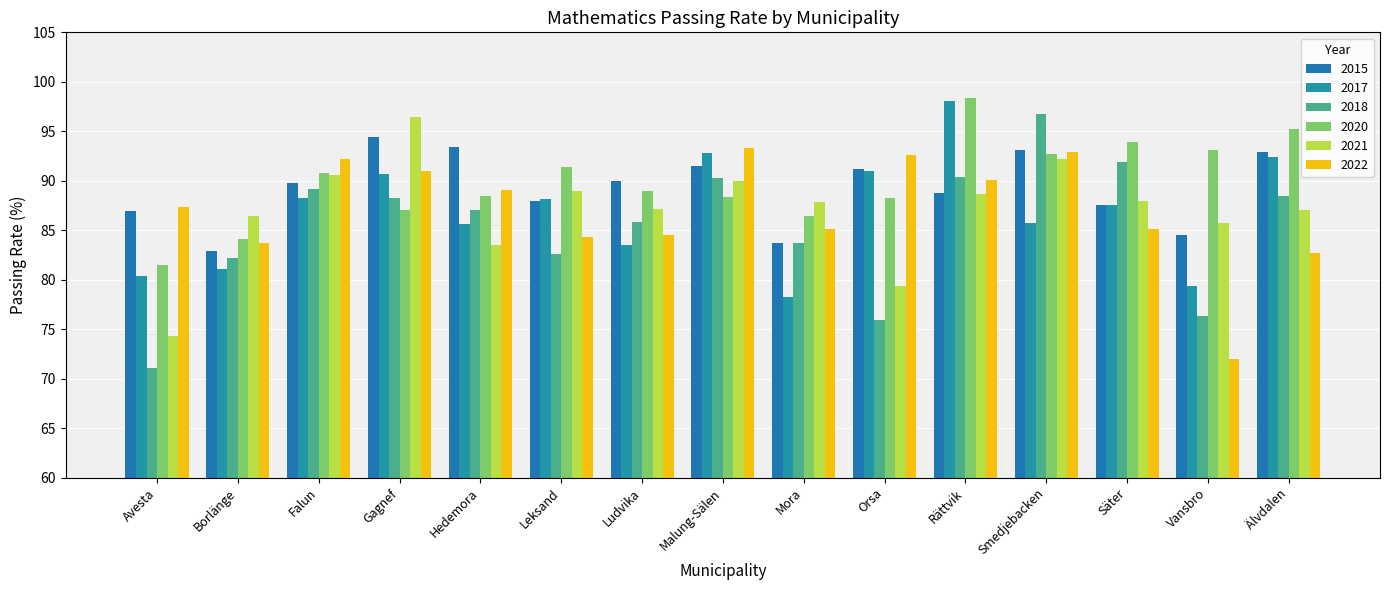

What position from the right is Borlänge?

14